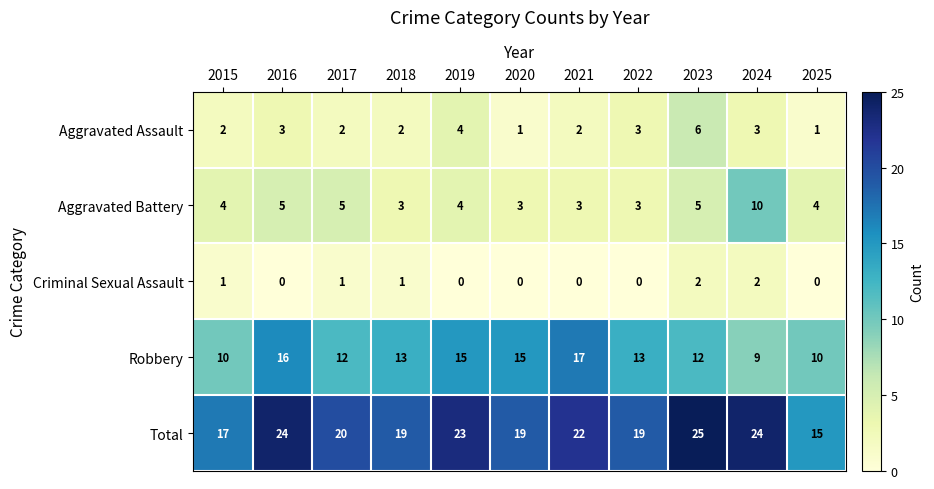

What is the sum of the Aggravated Battery values at 2017 and 2018?

8